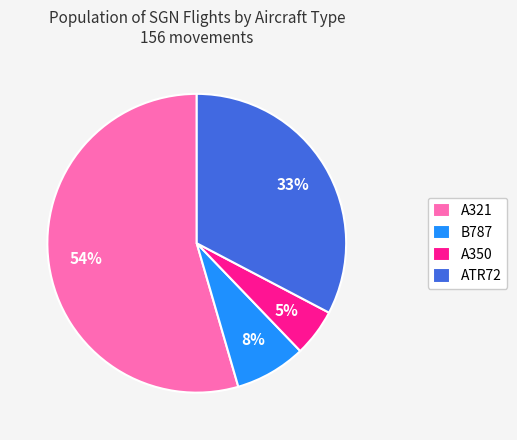

Is there a majority slice in this chart?

Yes